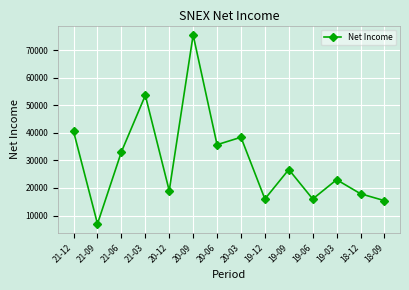

Where is the first local maximum?

21-03